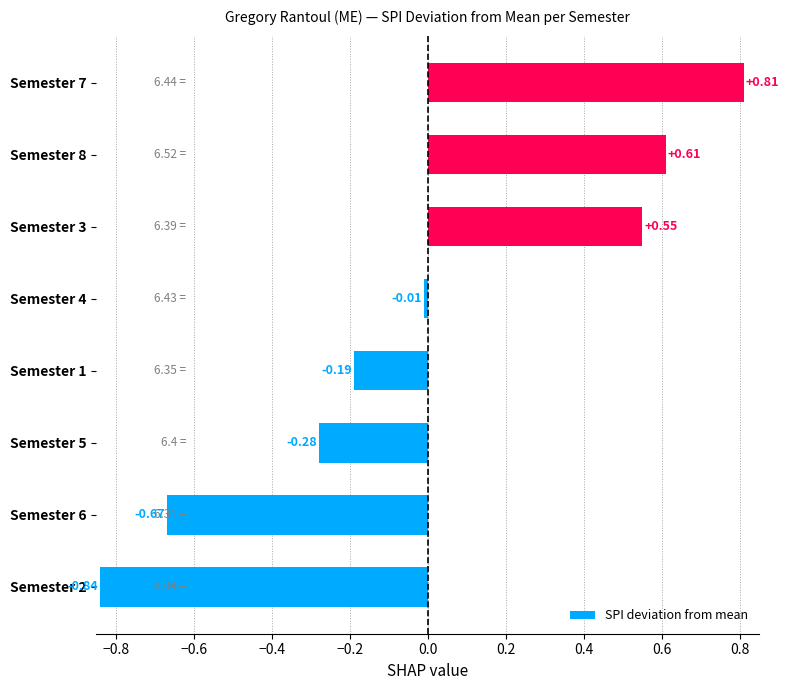

At which category does the chart reach its minimum across all series?

Semester 2